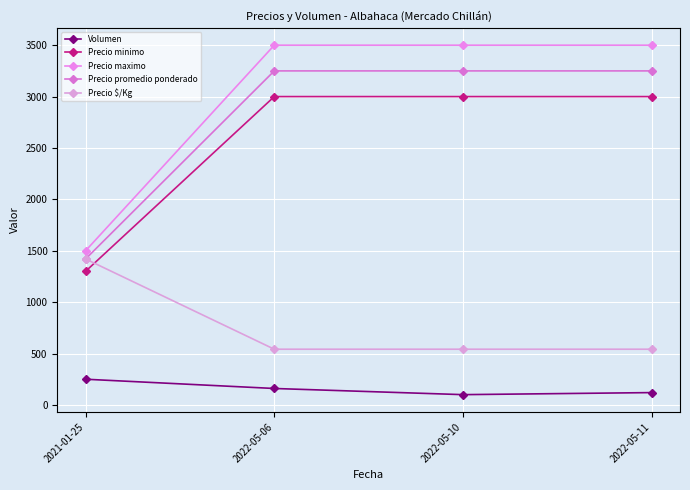

List the series in order of their peak value, highest first.

Precio maximo, Precio promedio ponderado, Precio minimo, Precio $/Kg, Volumen